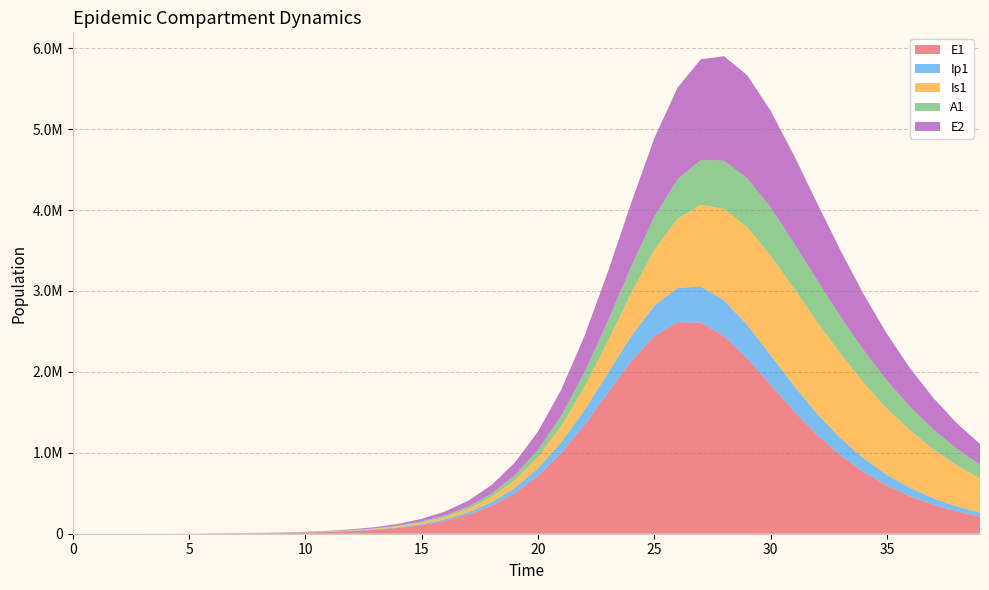

Reading left to right, list all the values displayed in this chart.

E1: 0.0	6.3	23.1	79.7	274.5	945.1	3252.6	4530.3	6346.8	9380.5	14050.4	21102.9	31695.5	47560.9	71254.2	106491.8	158578.9	234871.2	345105.5	501197.3	715742.6	998080.6	1346953.0	1740670.9	2130157.6	2444601.8	2615568.5	2608920.0	2440474.8	2162987.9	1837999.2	1514162.7	1220349.8	968797.8	761208.0	593908.2	461148.2	356872.3	275533.9	212387.7
Ip1: 0.0	0.5	1.9	6.7	23.0	79.4	273.1	599.2	836.0	1207.6	1789.5	2678.3	4019.9	6034.4	9049.3	13545.6	20218.7	30051.6	44386.9	64959.2	93804.2	132902.6	183377.6	244178.8	310612.8	373793.7	422366.5	446609.4	442654.3	413784.8	368110.4	314771.8	261144.9	211865.5	169132.6	133476.3	104486.2	81327.3	63048.0	48739.4
Is1: 1.0	0.9	1.7	4.8	15.9	54.2	186.3	508.1	996.8	1615.2	2481.7	3754.9	5655.4	8503.6	12772.2	19158.8	28686.3	42835.2	63706.2	94187.1	138056.8	199874.6	284399.7	395234.1	532571.1	690593.9	856041.0	1009765.8	1131661.3	1206764.9	1229220.6	1202388.8	1135983.6	1042347.1	933471.2	819313.4	707222.5	602054.5	506608.2	422142.3
A1: 0.0	0.2	1.2	4.5	15.8	54.5	187.7	446.7	723.9	1106.9	1671.1	2515.4	3782.2	5682.6	8528.7	12780.5	19107.8	28469.6	42203.2	62097.0	90386.0	129553.3	181766.6	247812.7	325650.4	409254.9	488890.8	553499.5	594317.3	607590.9	594917.3	561577.6	514280.0	459420.0	402175.9	346265.5	294072.4	246918.1	205353.3	169409.3
E2: 0.0	1.9	7.0	24.1	82.9	285.2	981.7	1367.4	1915.9	2832.3	4243.5	6376.2	9582.9	14393.7	21595.7	32346.2	48325.2	71924.6	106449.8	156256.1	226645.9	323206.9	450159.2	607432.7	787016.7	970671.2	1132099.2	1244781.5	1291877.9	1271801.5	1196346.6	1084038.1	953487.9	819497.9	691966.0	576451.2	475325.9	388904.9	316322.5	256133.7